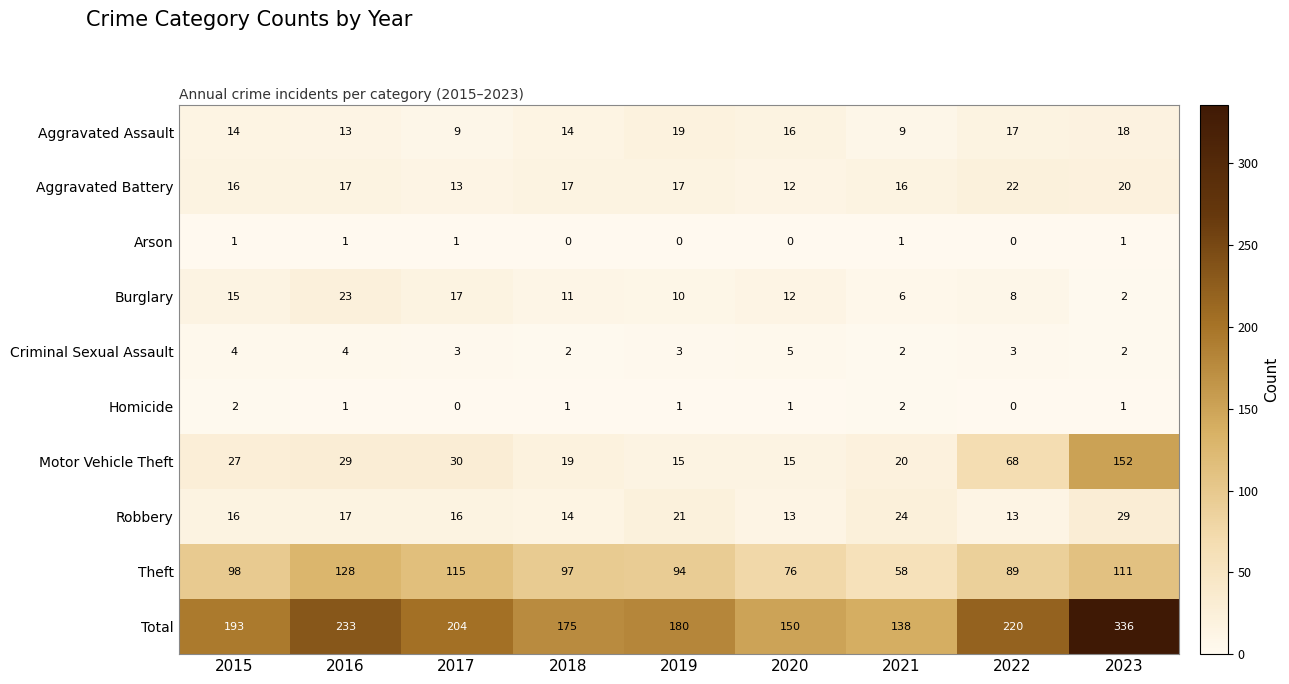

What is the sum of all Aggravated Battery values?

150